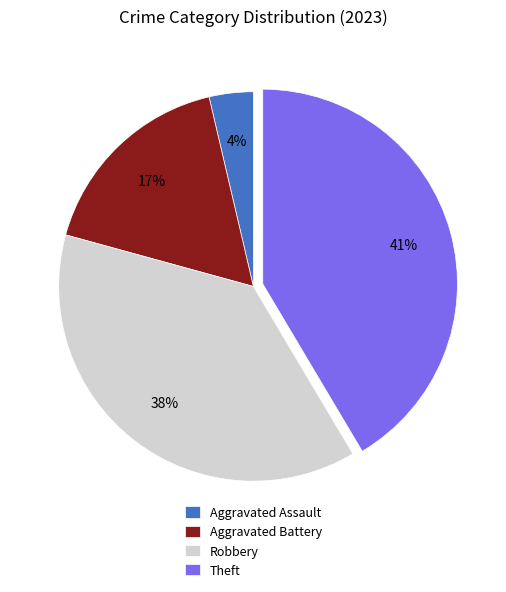

Between Aggravated Assault and Theft, which is larger?

Theft